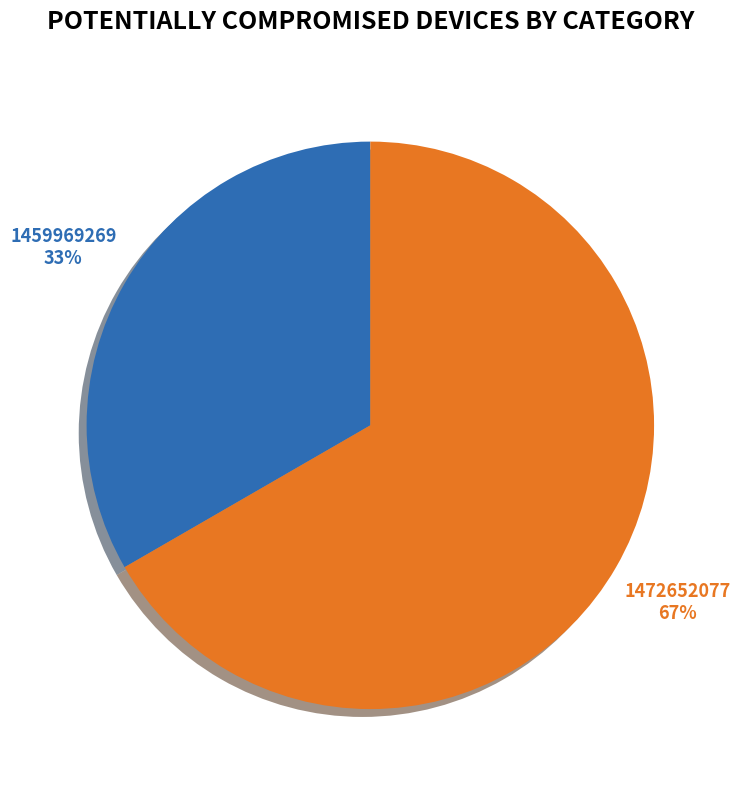

Does any single category account for the majority?

Yes